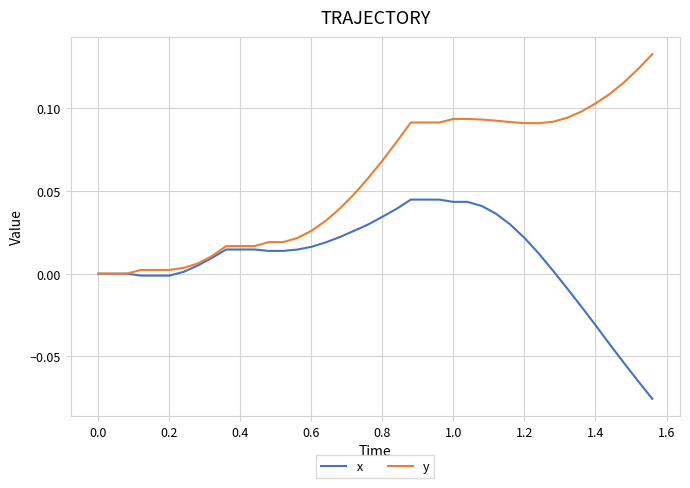

Rank the series by their average value, from lowest to highest.

x, y